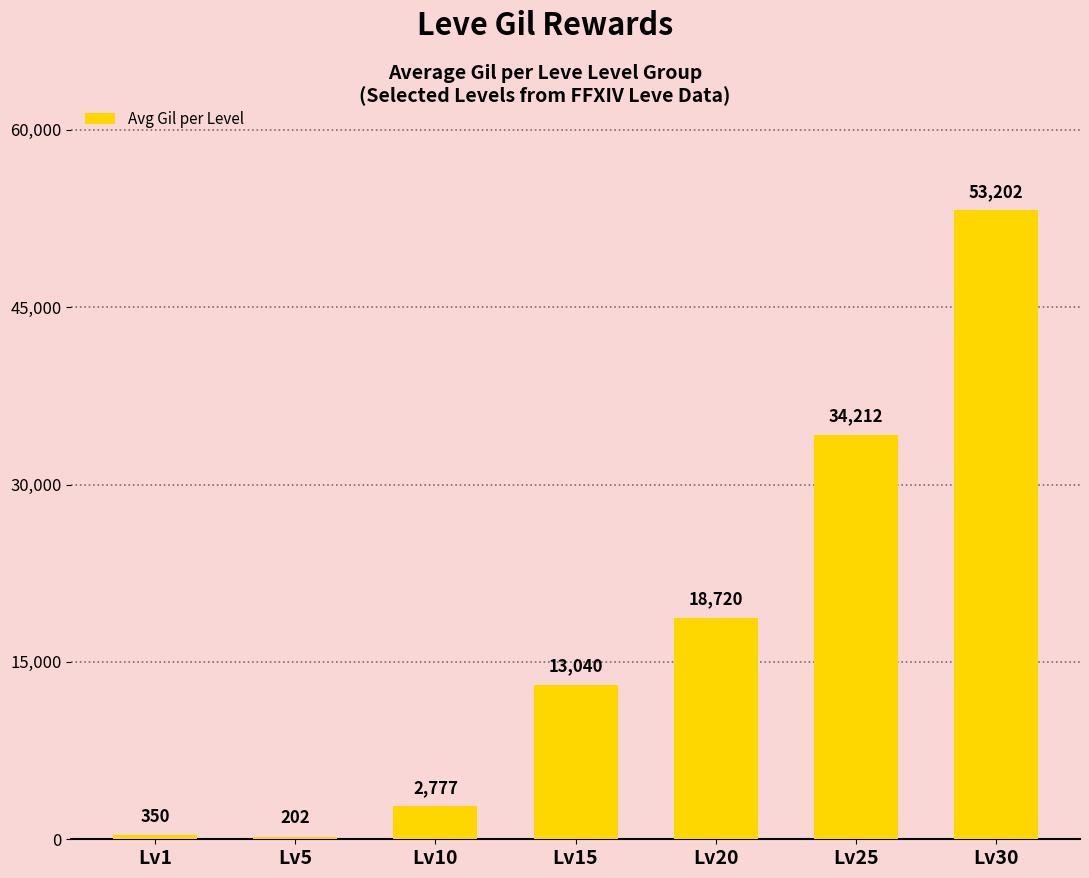

Does the chart contain any negative values?

No